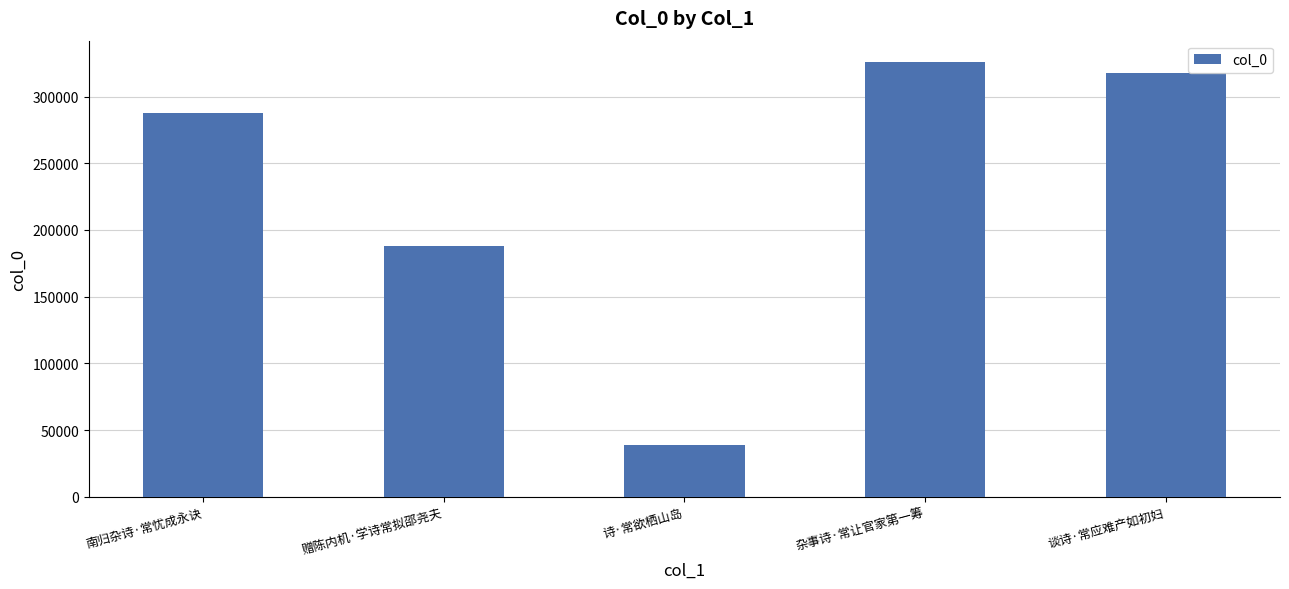

The chart shows a value of 187744 at 赠陈内机·学诗常拟邵尧夫. True or false?

True